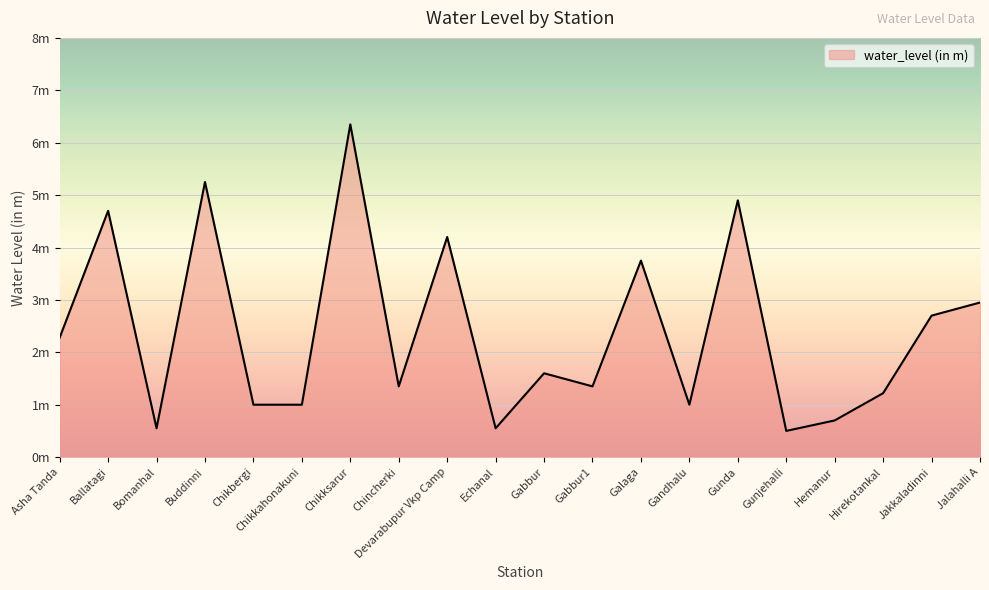

What is the change in value from Chikbergi to Devarabupur Vkp Camp?

+3.2